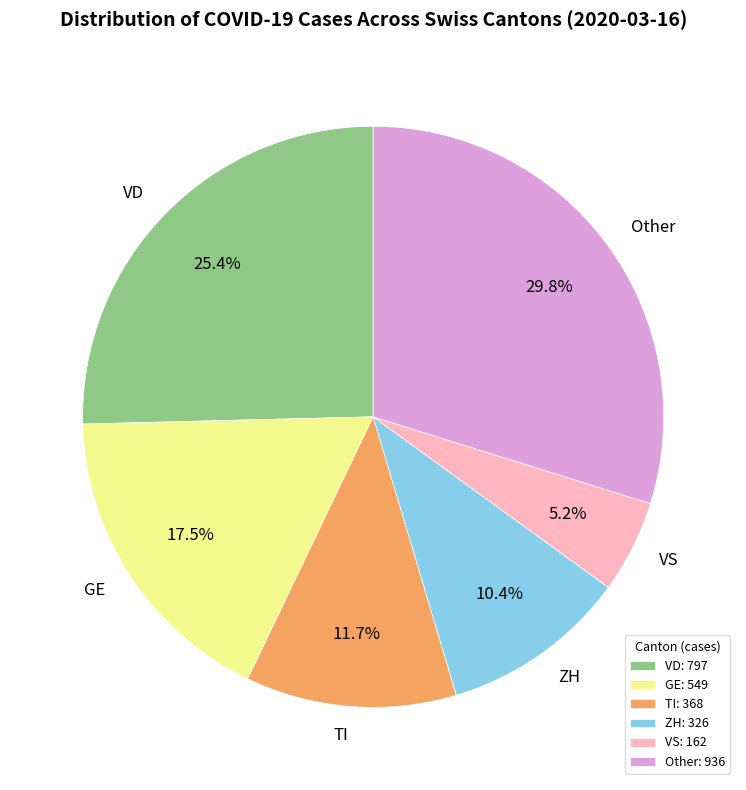

What portion of the pie excludes Other?

70.2%